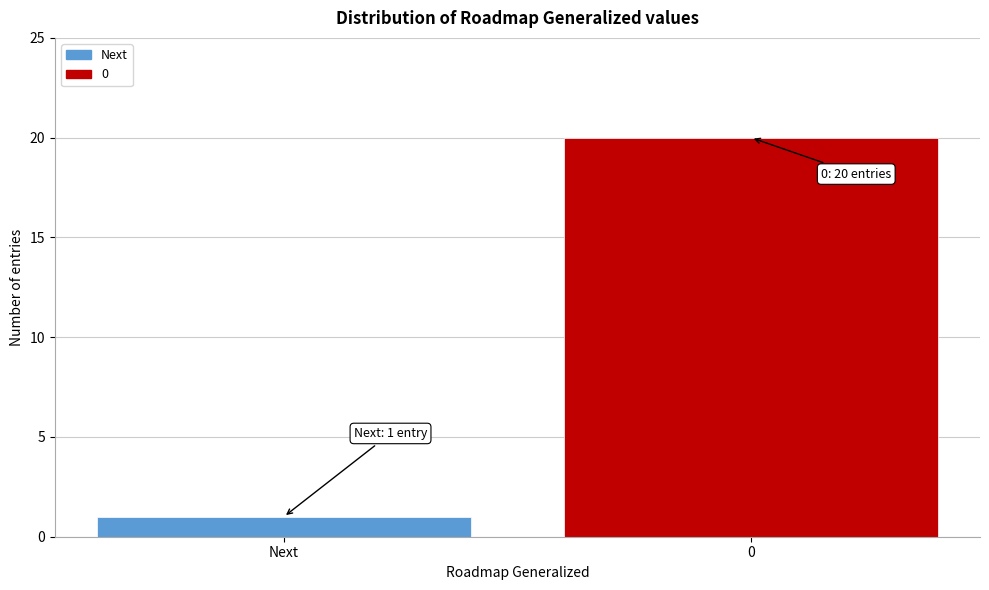

Reading left to right, list all the values displayed in this chart.

1	20